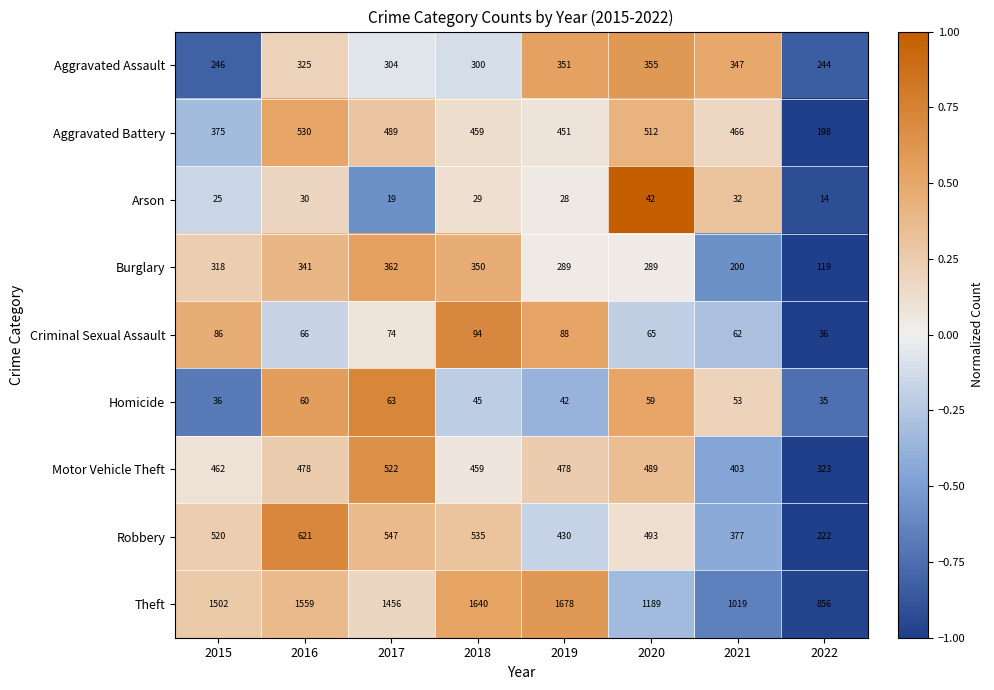

What is the difference between the maximum and minimum values in the Homicide series?

28